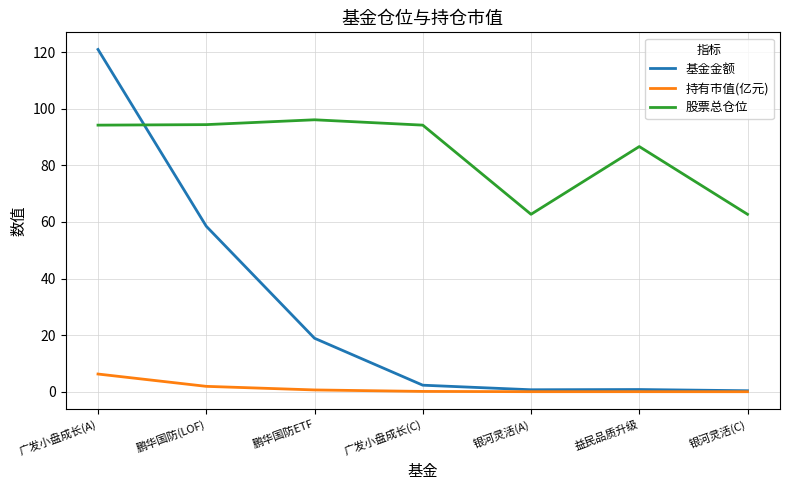

What position from the left is 益民品质升级?

6